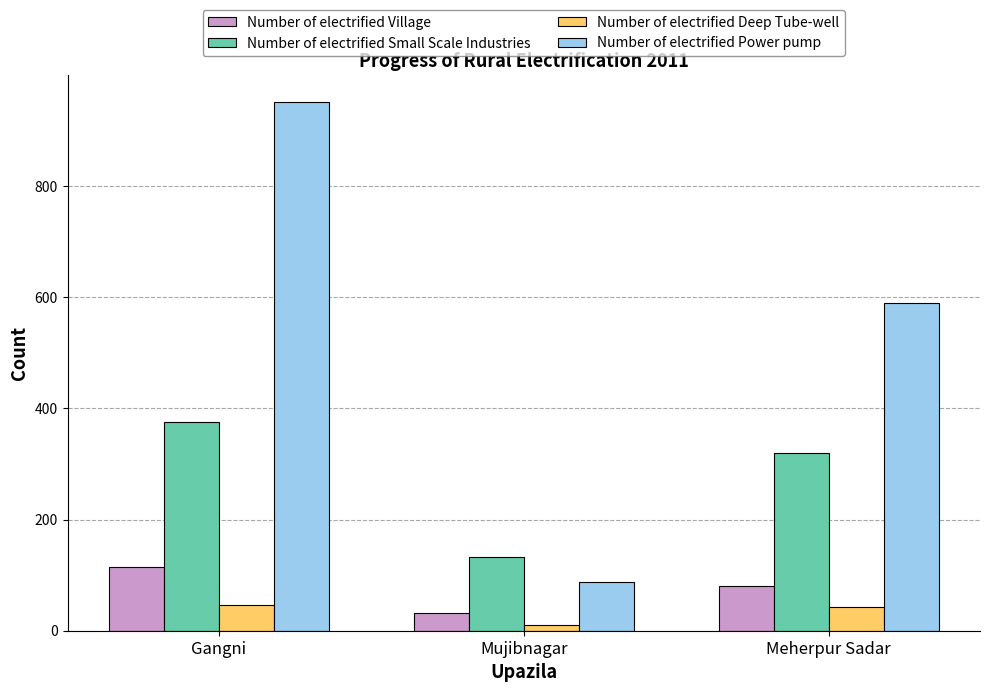

Reading left to right, transcribe all the data shown in this chart.

Number of electrified Village: Gangni=114	Mujibnagar=32	Meherpur Sadar=81
Number of electrified Small Scale Industries: Gangni=376	Mujibnagar=132	Meherpur Sadar=320
Number of electrified Deep Tube-well: Gangni=46	Mujibnagar=10	Meherpur Sadar=42
Number of electrified Power pump: Gangni=952	Mujibnagar=87	Meherpur Sadar=590